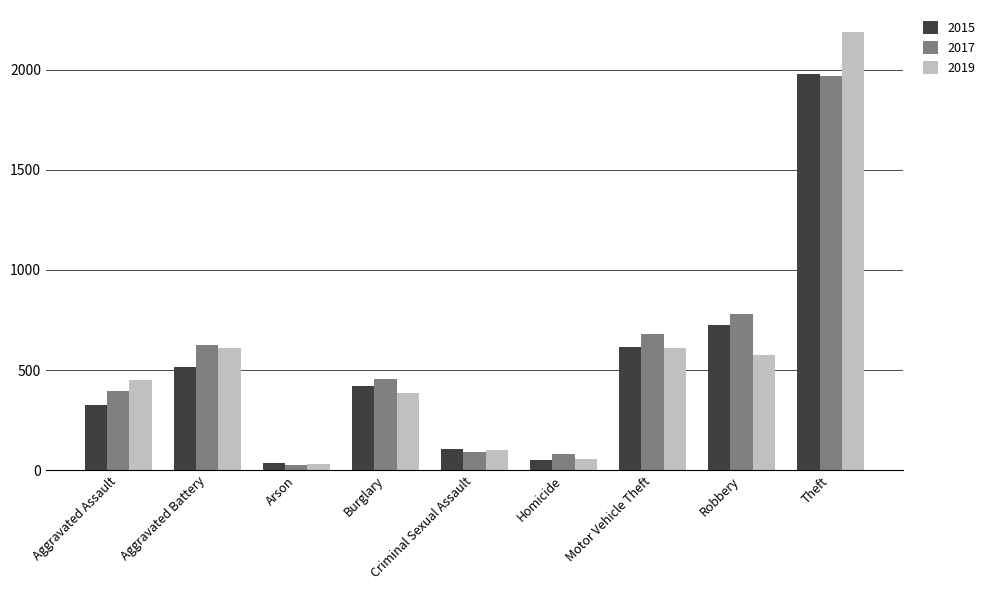

Which category has the highest value across all series?

Theft